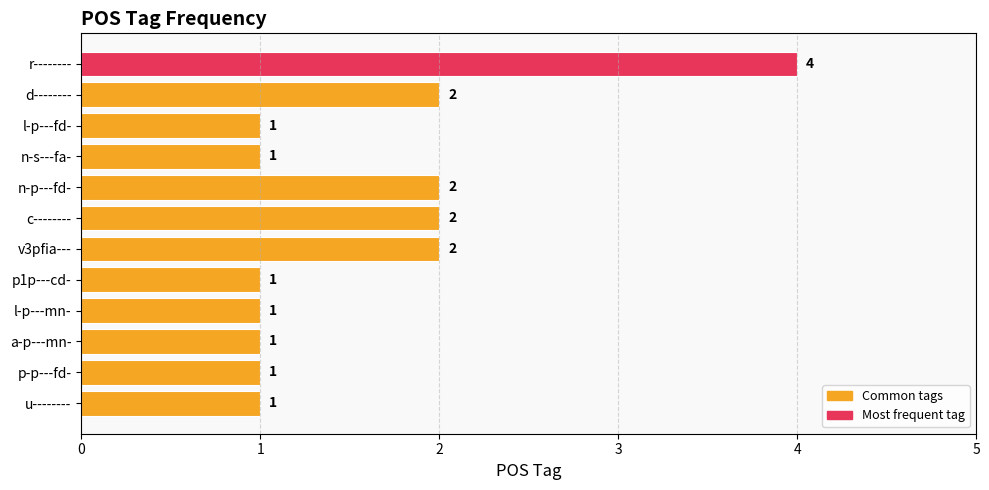

Does the chart contain any negative values?

No